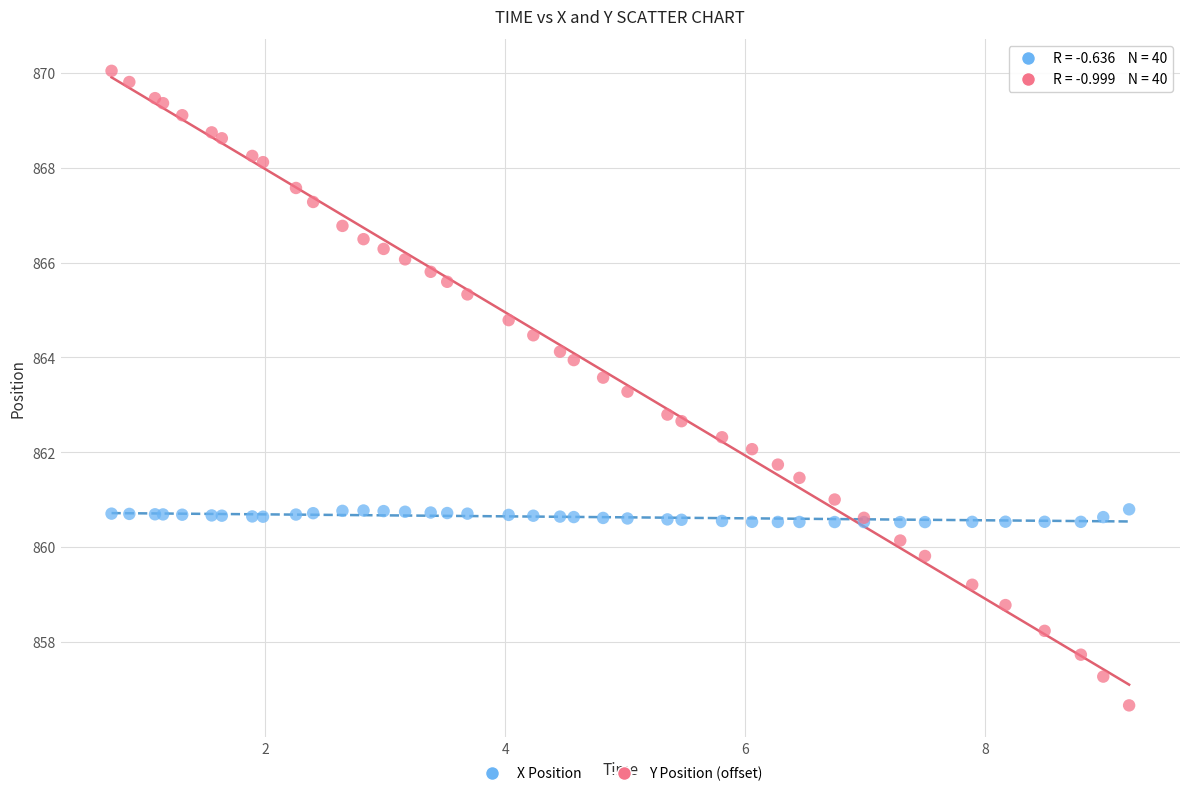

Which series reaches the maximum Y coordinate?

Y Position (offset)